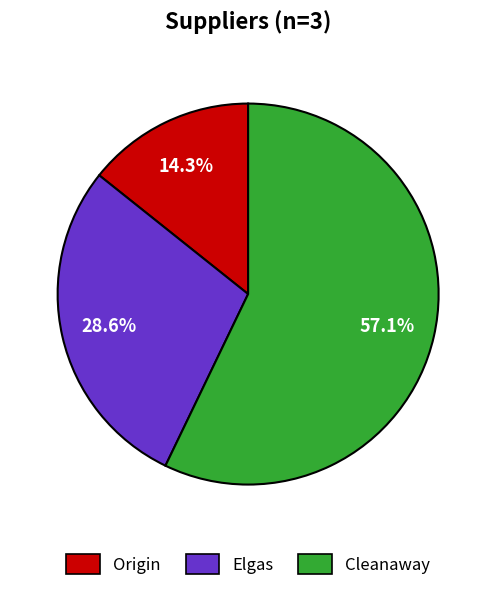

Does Cleanaway account for over 50% of the chart?

Yes